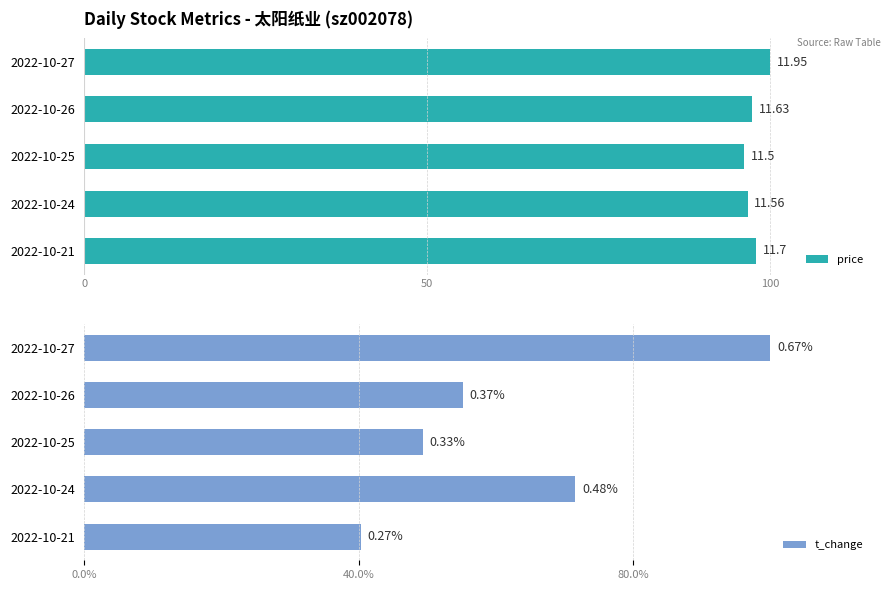

Reading left to right, extract all data points from this chart.

price: 100.0	97.3	96.2	96.7	97.9
t_change: 100.0	55.2	49.3	71.6	40.3